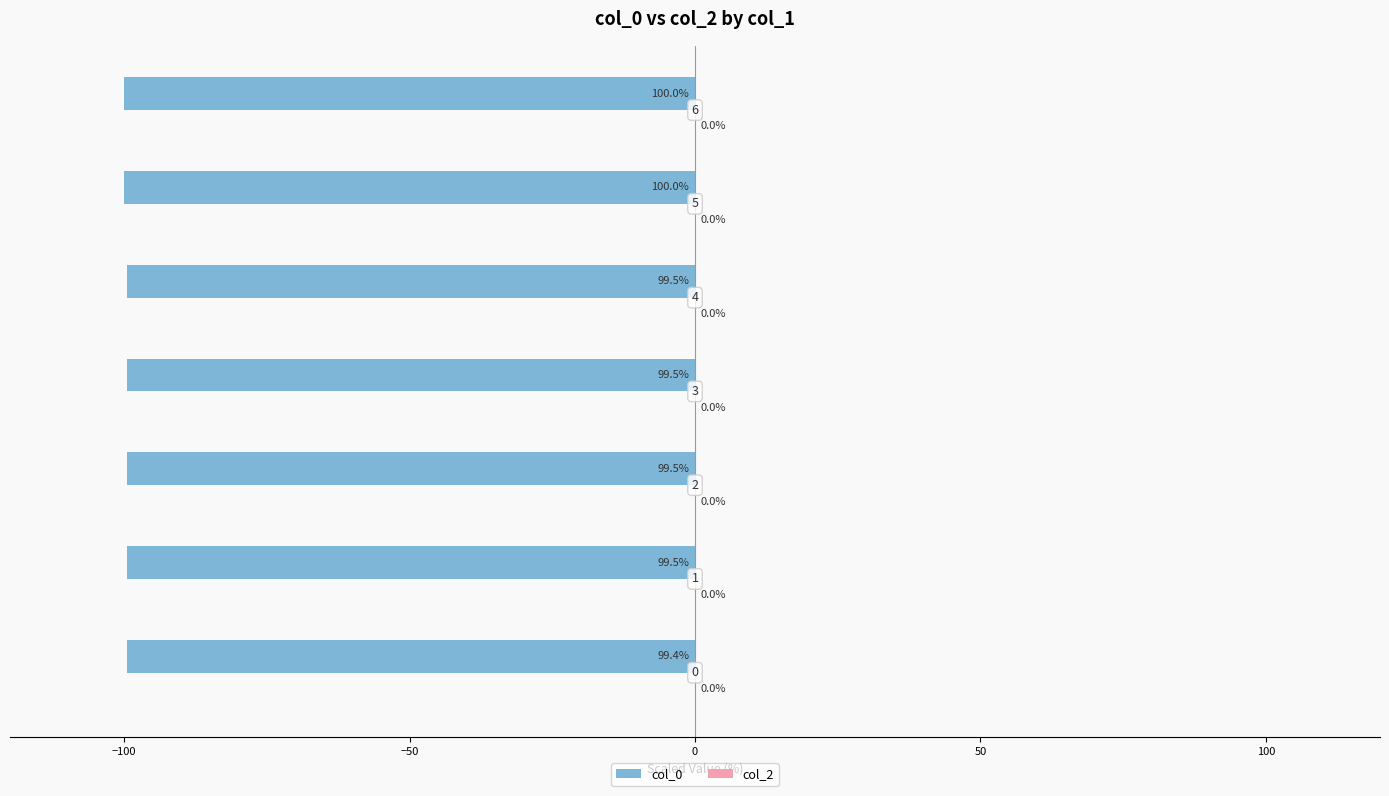

How many bars are there in total?

7